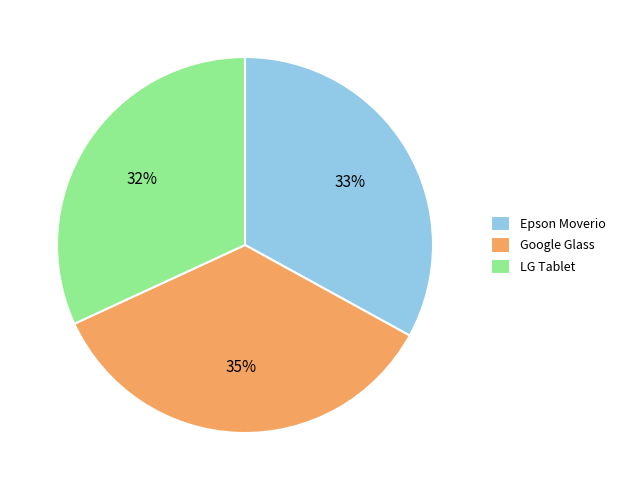

To the nearest percent, what is the combined percentage of Epson Moverio and Google Glass?

68%